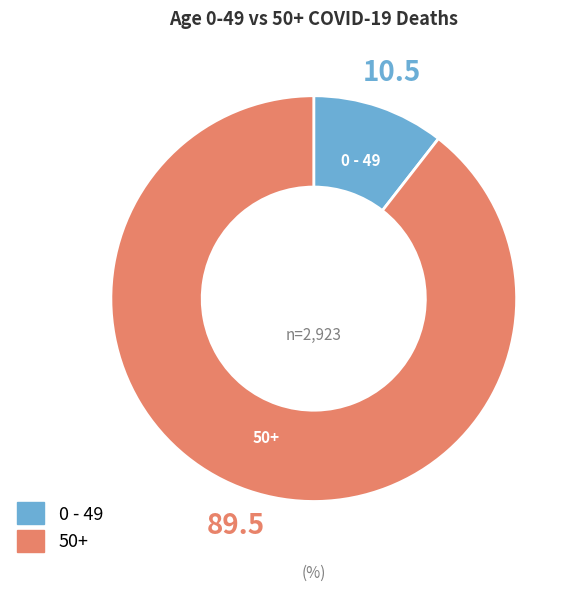

Does any single category account for the majority?

Yes